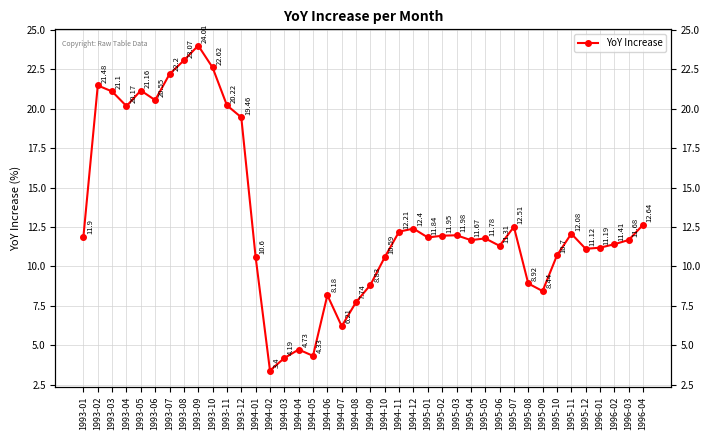

Does the chart have visible grid lines?

Yes